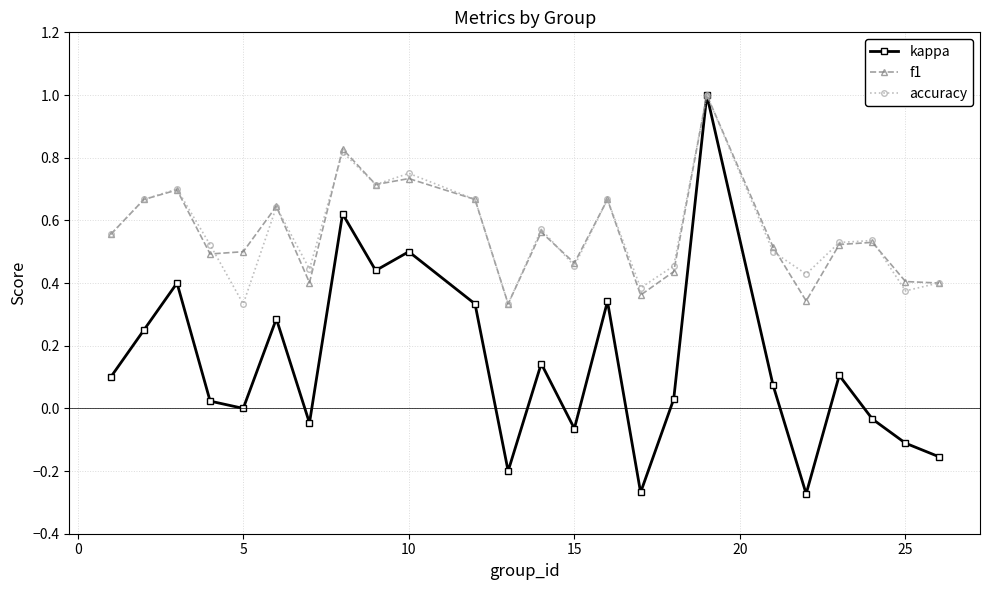

Which series has the widest spread of values?

kappa